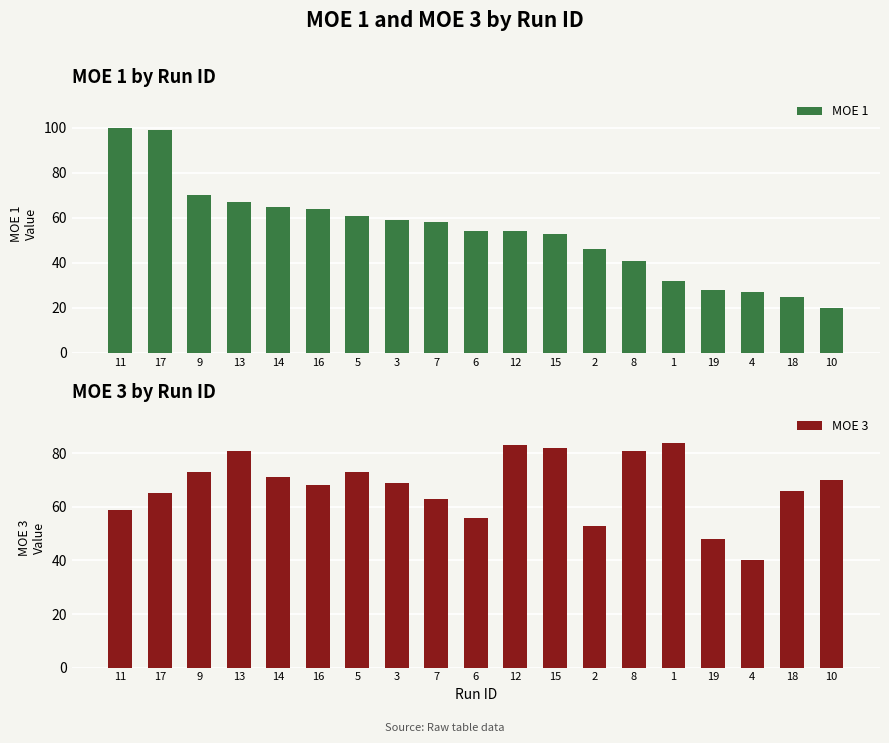

Is the value of MOE 3 at 5 greater than the value of MOE 1 at 12?

Yes